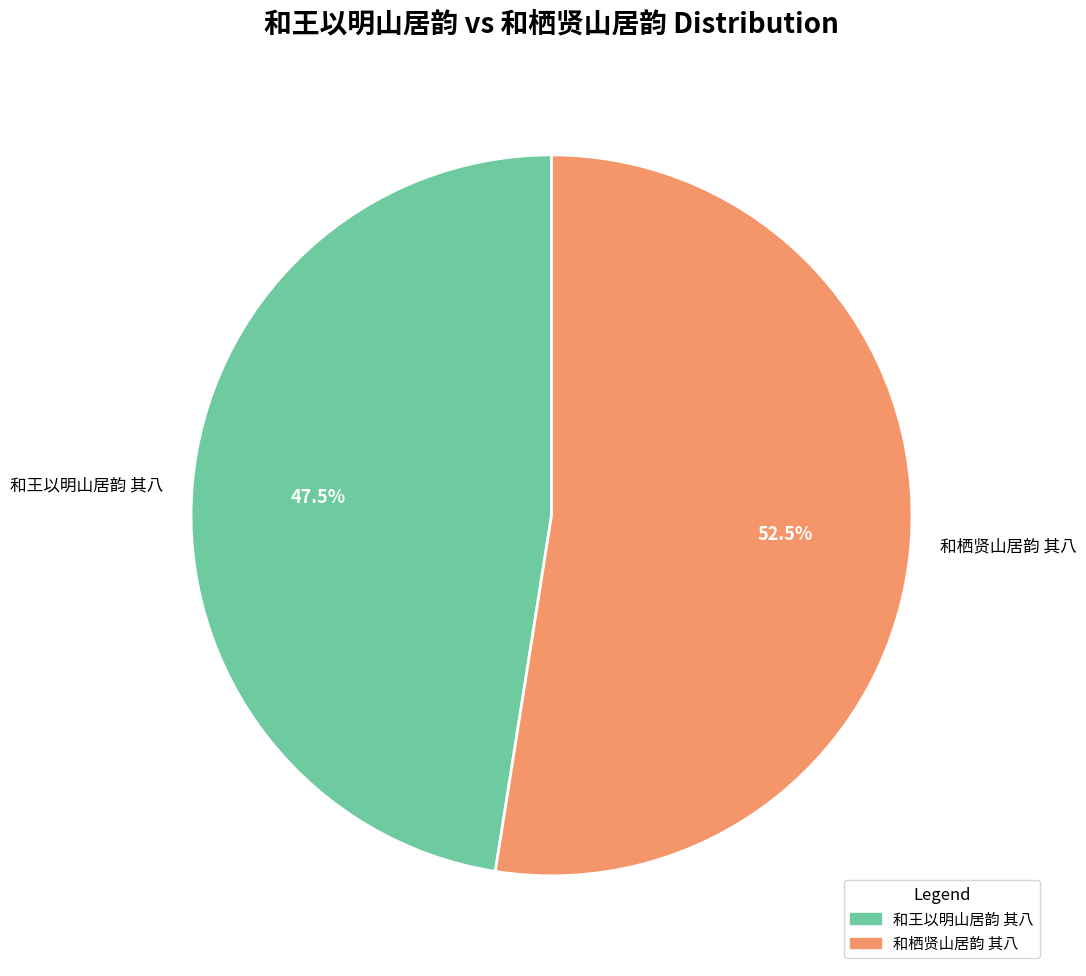

Approximately how many times larger is the value at 和王以明山居韵 其八 compared to 和栖贤山居韵 其八?

0.9